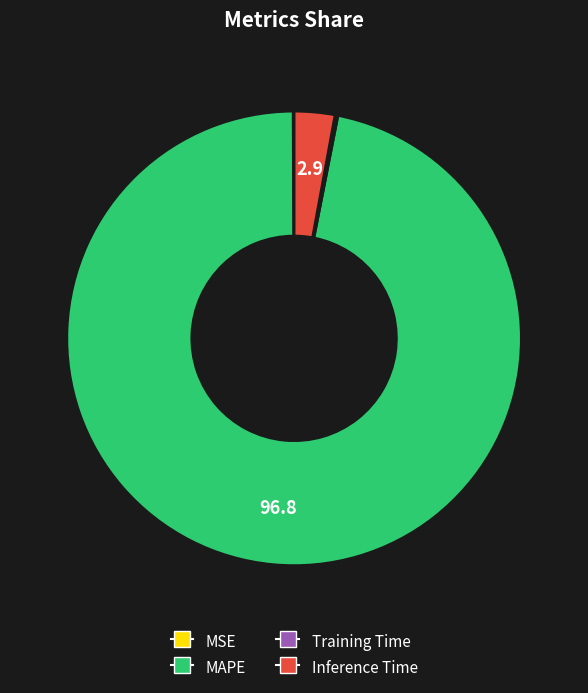

Is it true that MAPE is 97% of the pie?

True